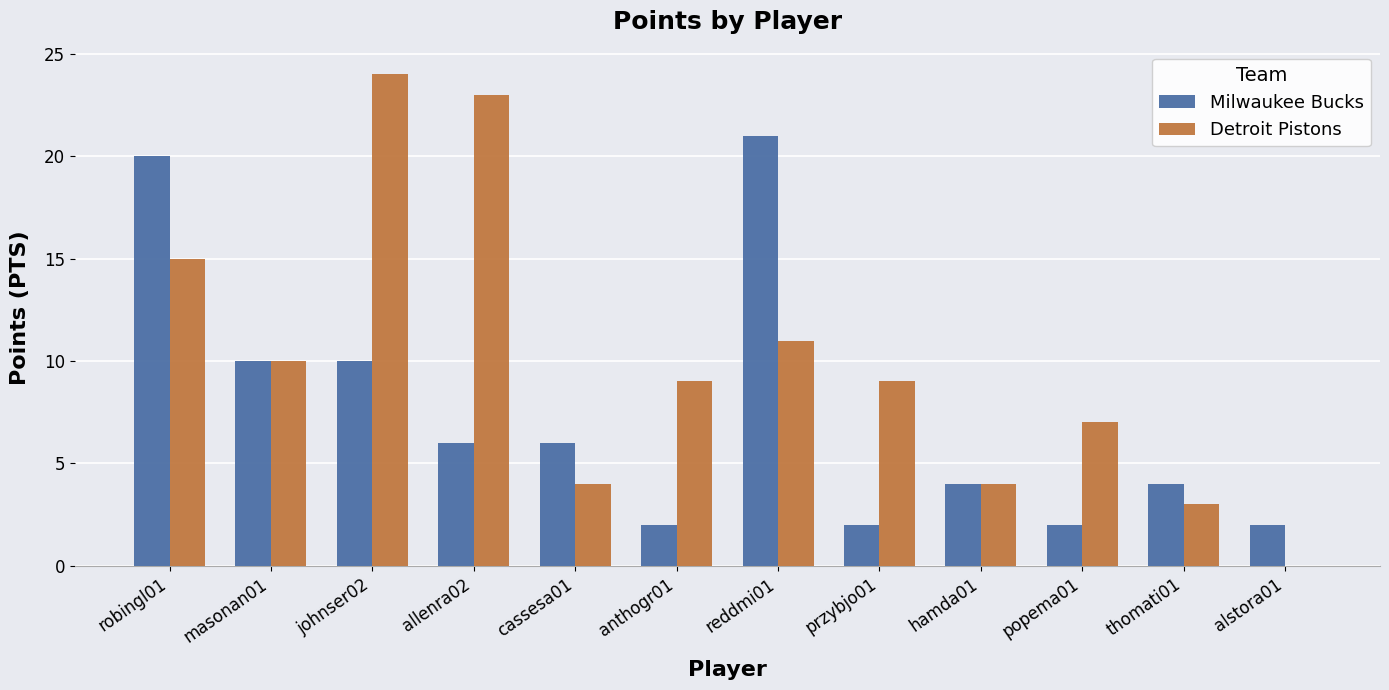

Which series changed the most between popema01 and alstora01?

Detroit Pistons